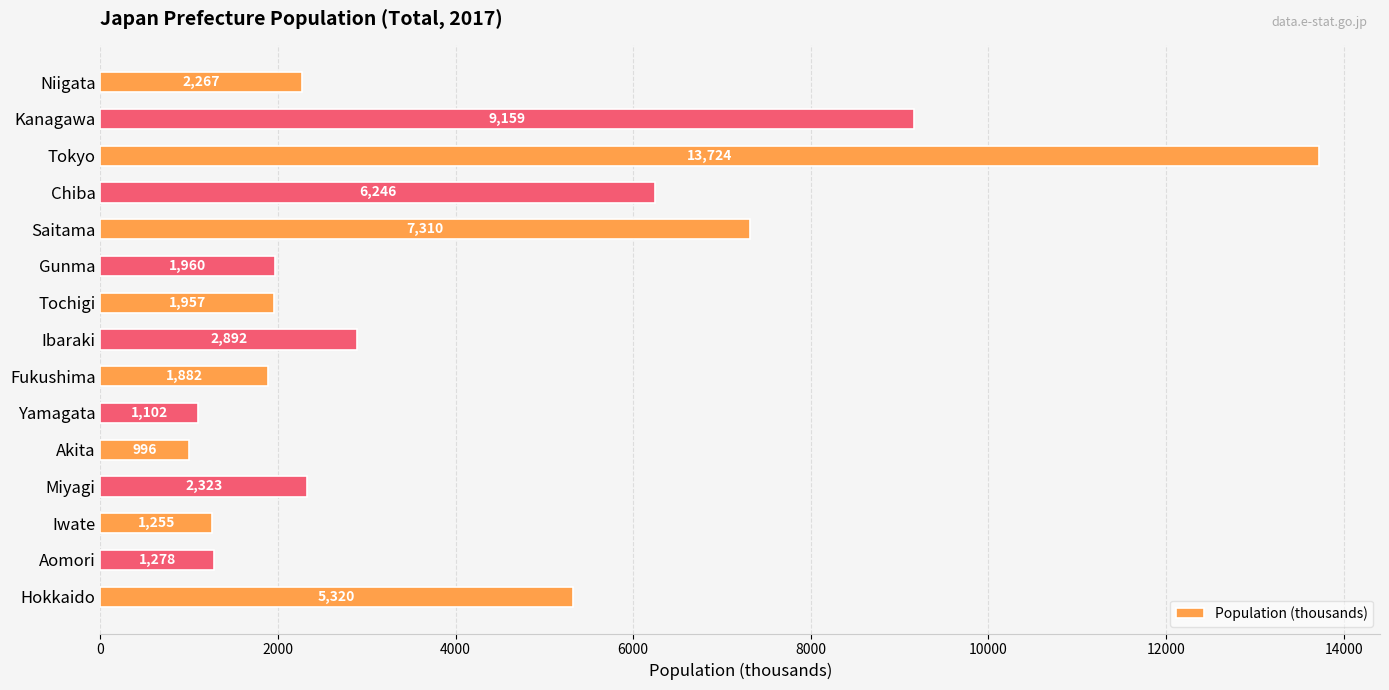

At which category does the chart reach its minimum across all series?

Akita